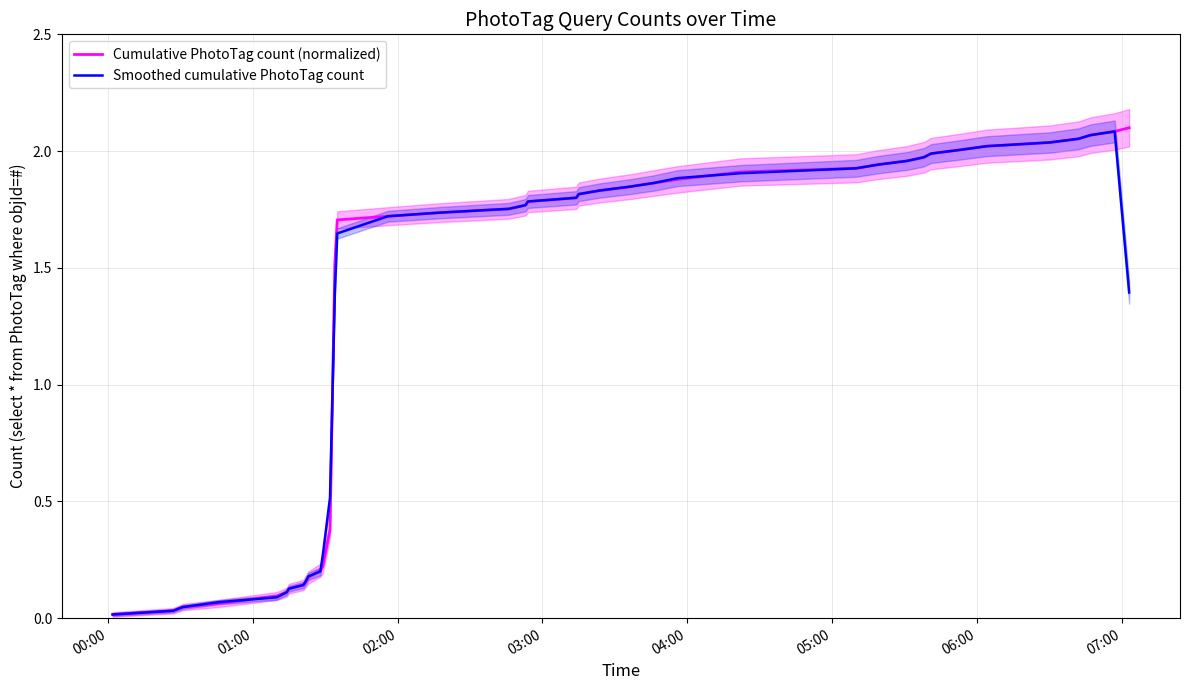

How many categories are shown in the chart?

40